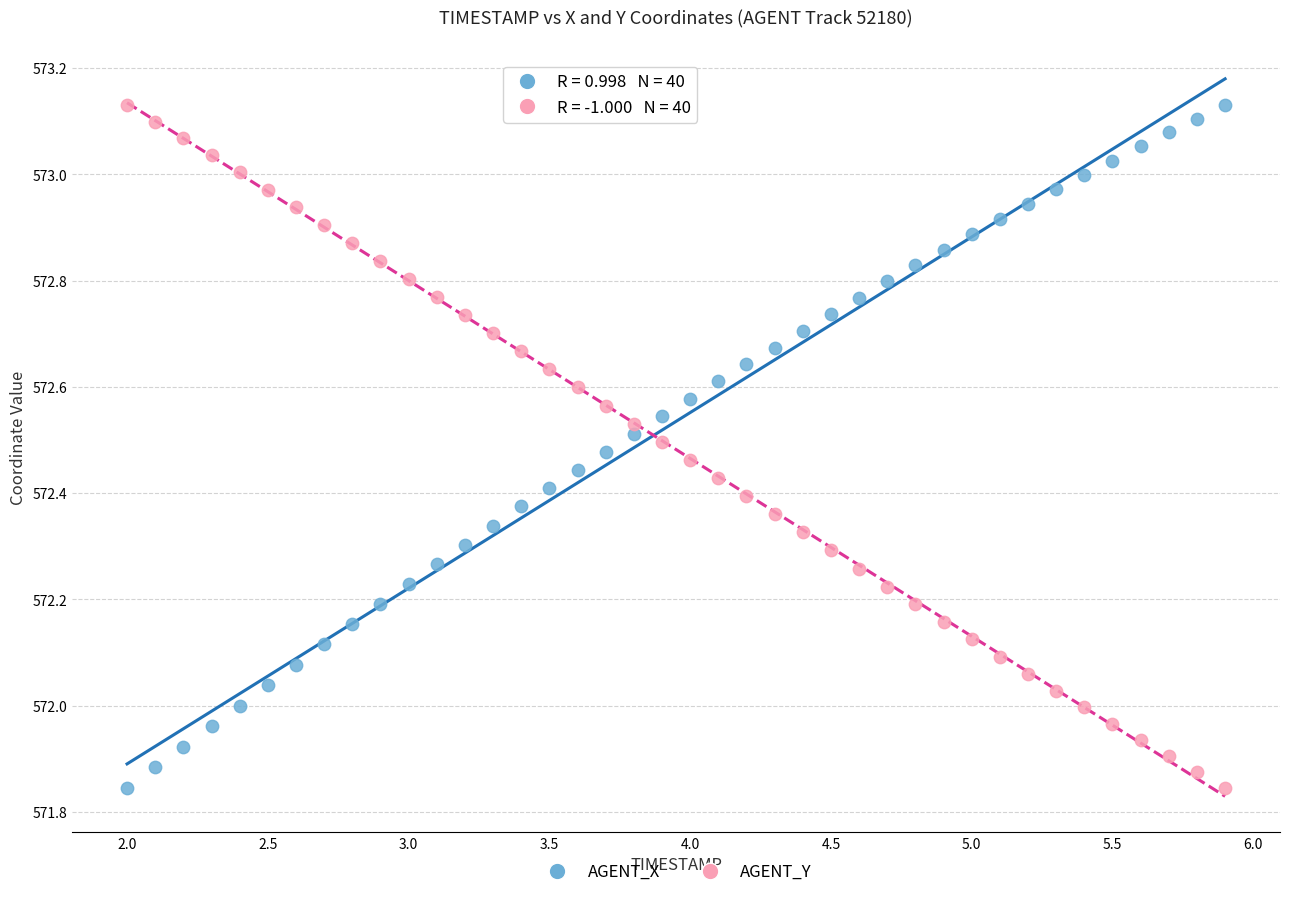

What is the X range (max minus min) for the scatter plot?

3.9